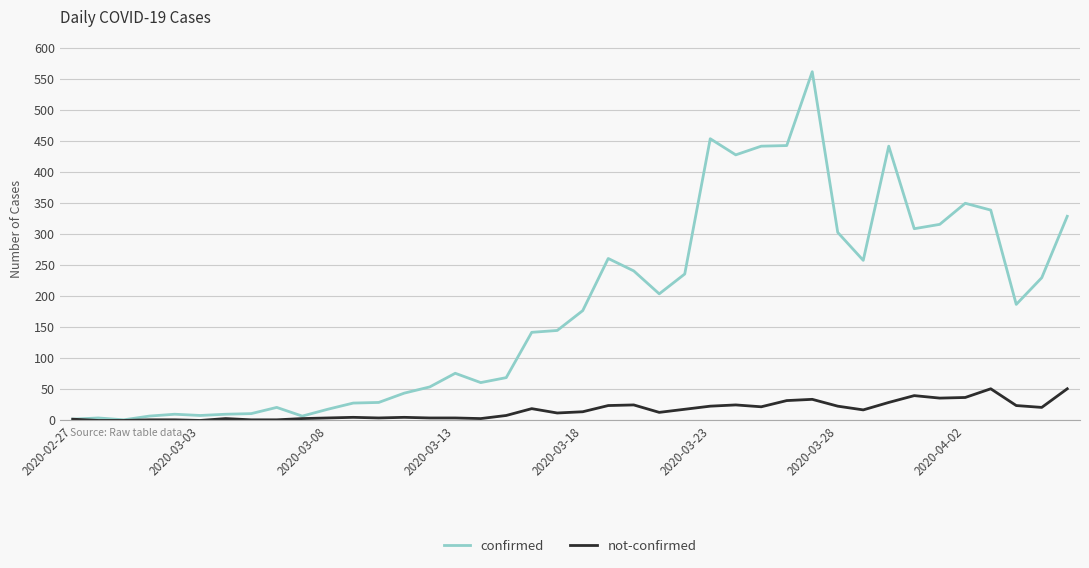

What are all the series names shown in the legend?

confirmed, not-confirmed